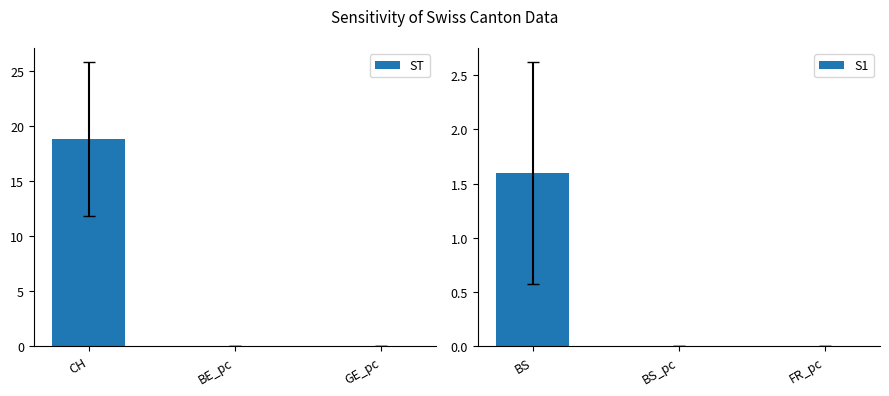

What is the sum of the S1 values at BS and BS_pc?

1.6